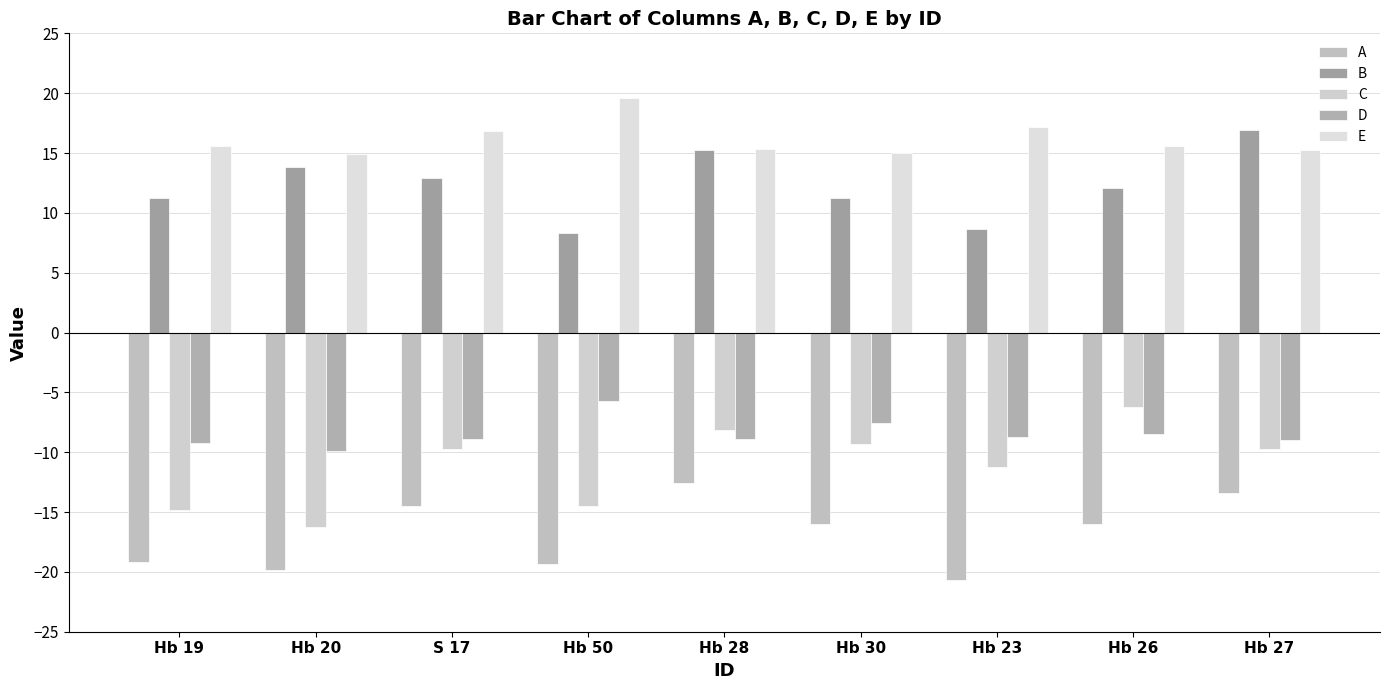

Which series has the widest spread of values?

C